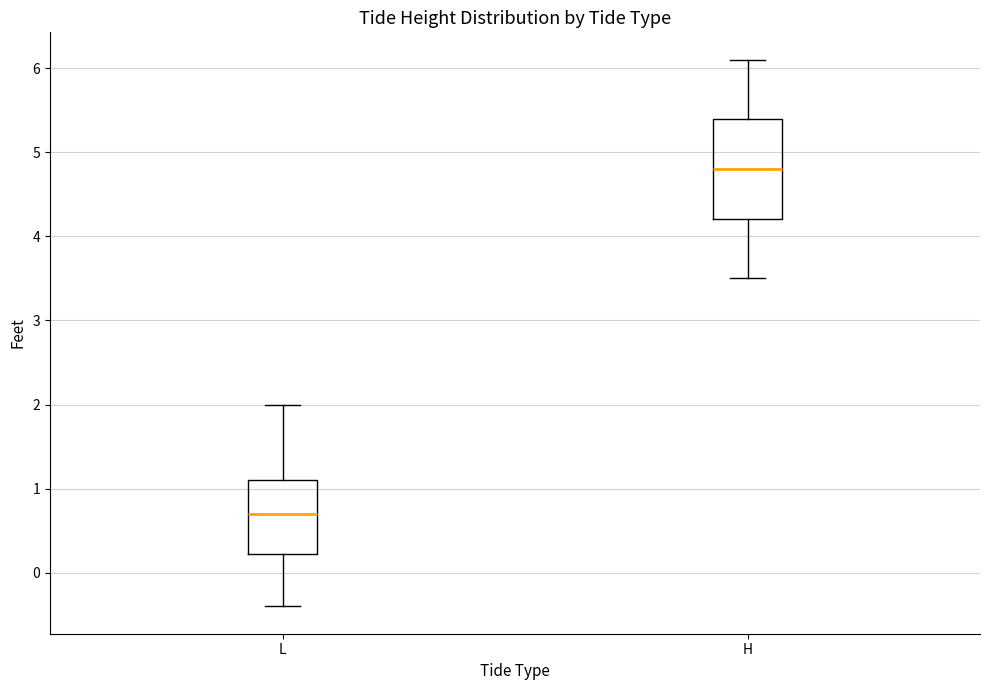

Reading left to right, transcribe this box plot: for each box, give where its median line is, the range the box spans, and where its two whiskers end, as read against the y-axis. The values are not printed on the chart, so give them approximately, as read against the axis.

L: median 0.7, box 0.2 to 1.1, whiskers -0.4 to 2.0
H: median 4.8, box 4.2 to 5.4, whiskers 3.5 to 6.1